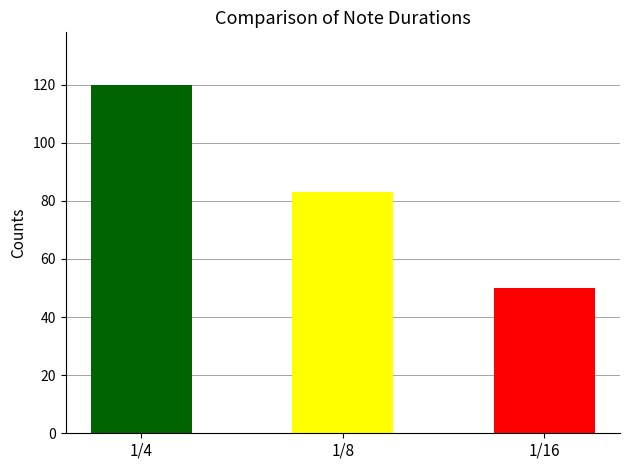

What is the difference between the values at 1/8 and 1/4?

37